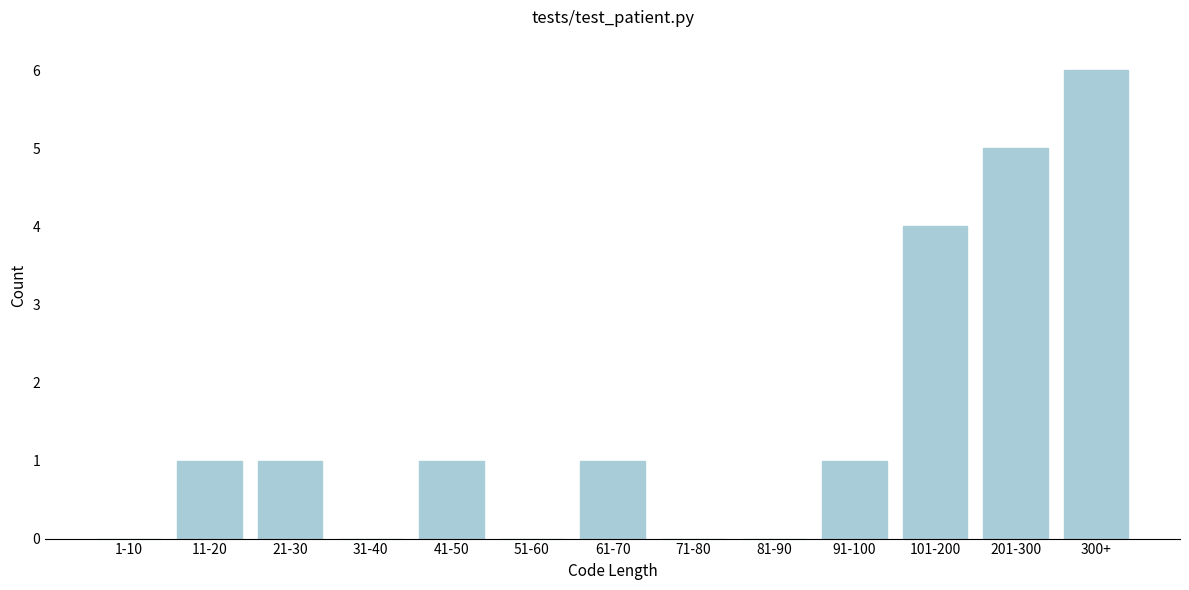

Reading left to right, list all the values displayed in this chart.

1-10=0	11-20=1	21-30=1	31-40=0	41-50=1	51-60=0	61-70=1	71-80=0	81-90=0	91-100=1	101-200=4	201-300=5	300+=6